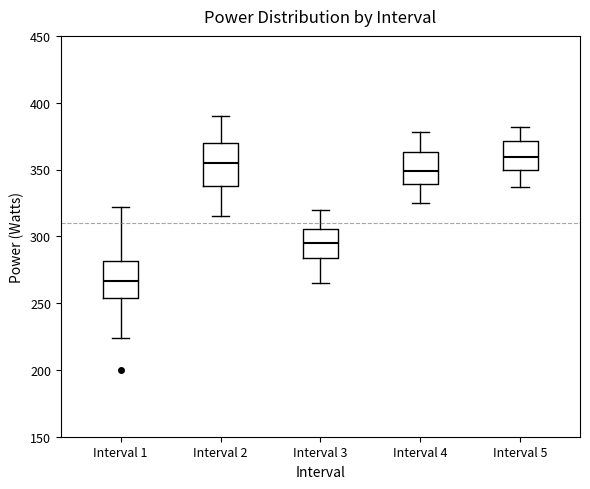

Reading left to right, transcribe this box plot: for each box, give where its median line is, the range the box spans, and where its two whiskers end, as read against the y-axis. The values are not printed on the chart, so give them approximately, as read against the axis.

Interval 1: median 265, box 255 to 280, whiskers 225 to 320
Interval 2: median 355, box 340 to 370, whiskers 315 to 390
Interval 3: median 295, box 285 to 305, whiskers 265 to 320
Interval 4: median 350, box 340 to 365, whiskers 325 to 380
Interval 5: median 360, box 350 to 370, whiskers 335 to 380